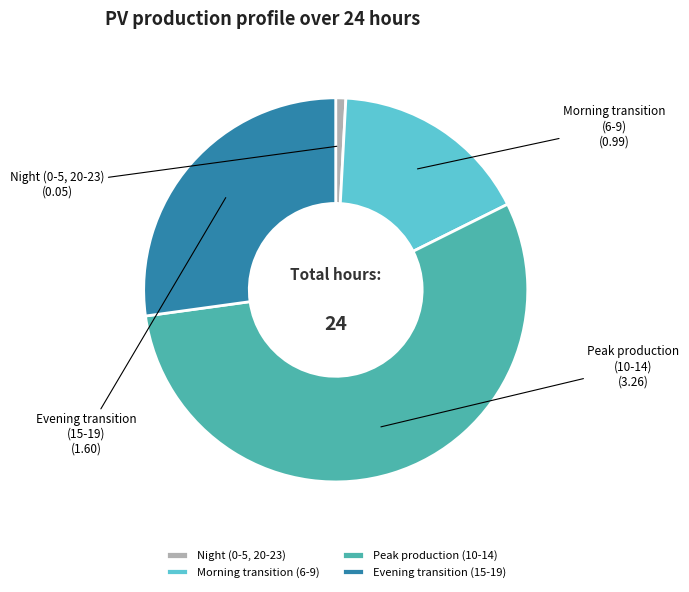

Is it true that Evening transition (15-19) is 27% of the pie?

True